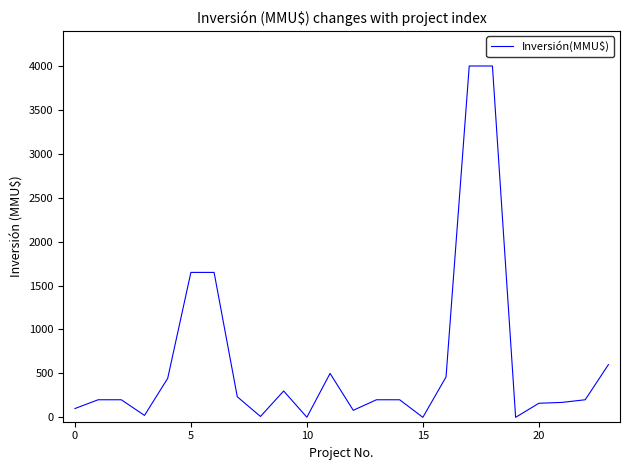

How many categories are shown in the chart?

24